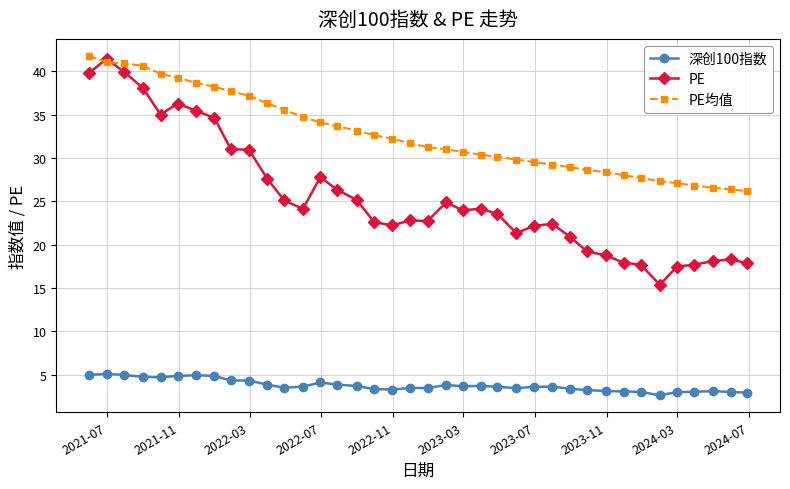

True or false: 深创100指数 has more than 0 points higher than both neighbors.

True